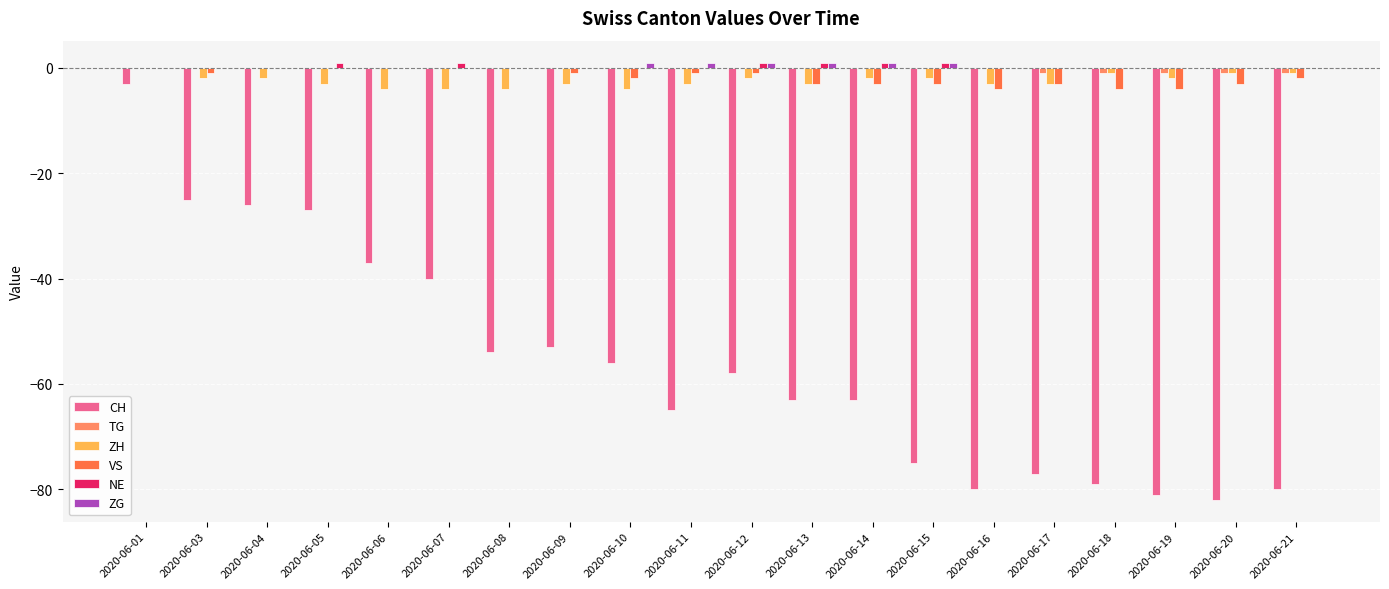

Which series changed the most between 2020-06-10 and 2020-06-16?

CH